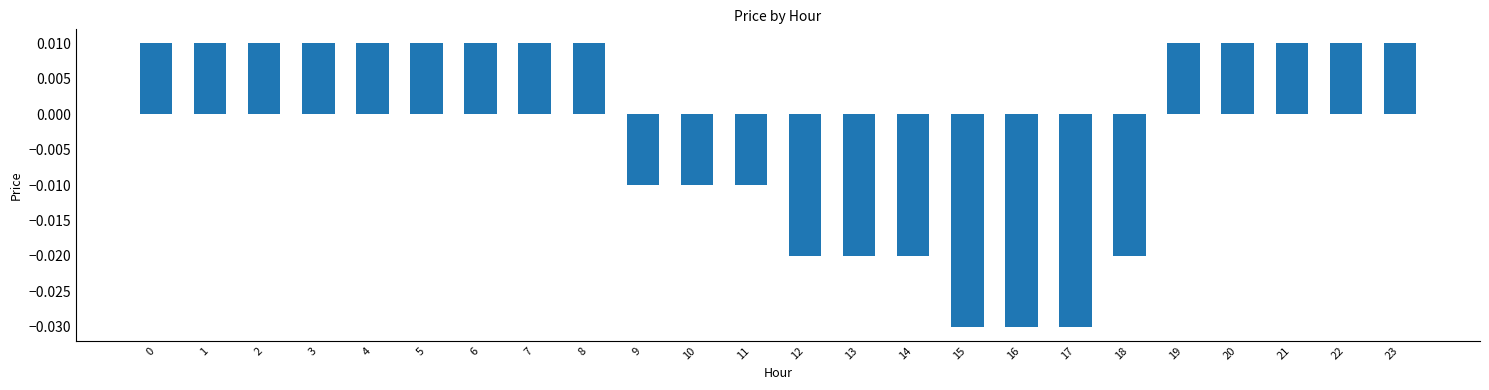

Are the bars grouped side by side (vs. stacked)?

No